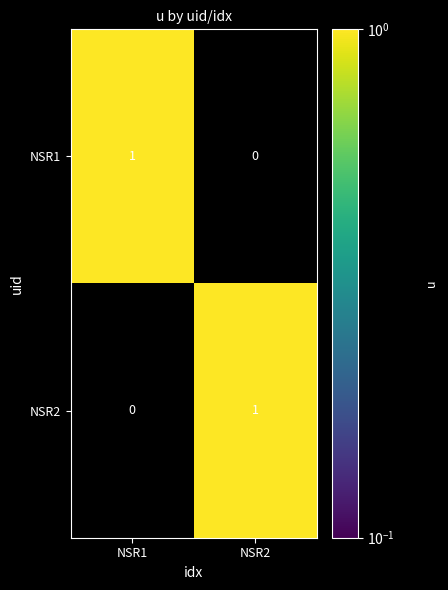

At NSR2, list the series in order from smallest to largest.

NSR1, NSR2